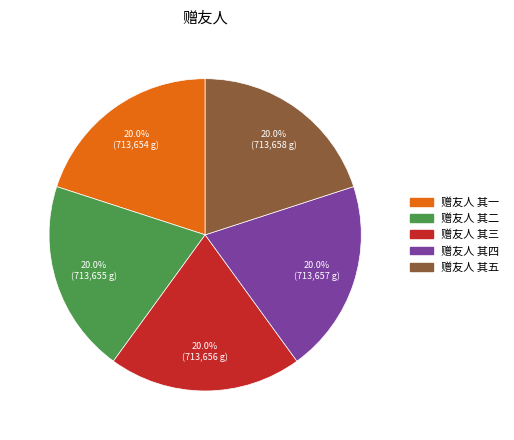

To the nearest percent, what is the combined percentage of 赠友人 其二 and 赠友人 其五?

40%